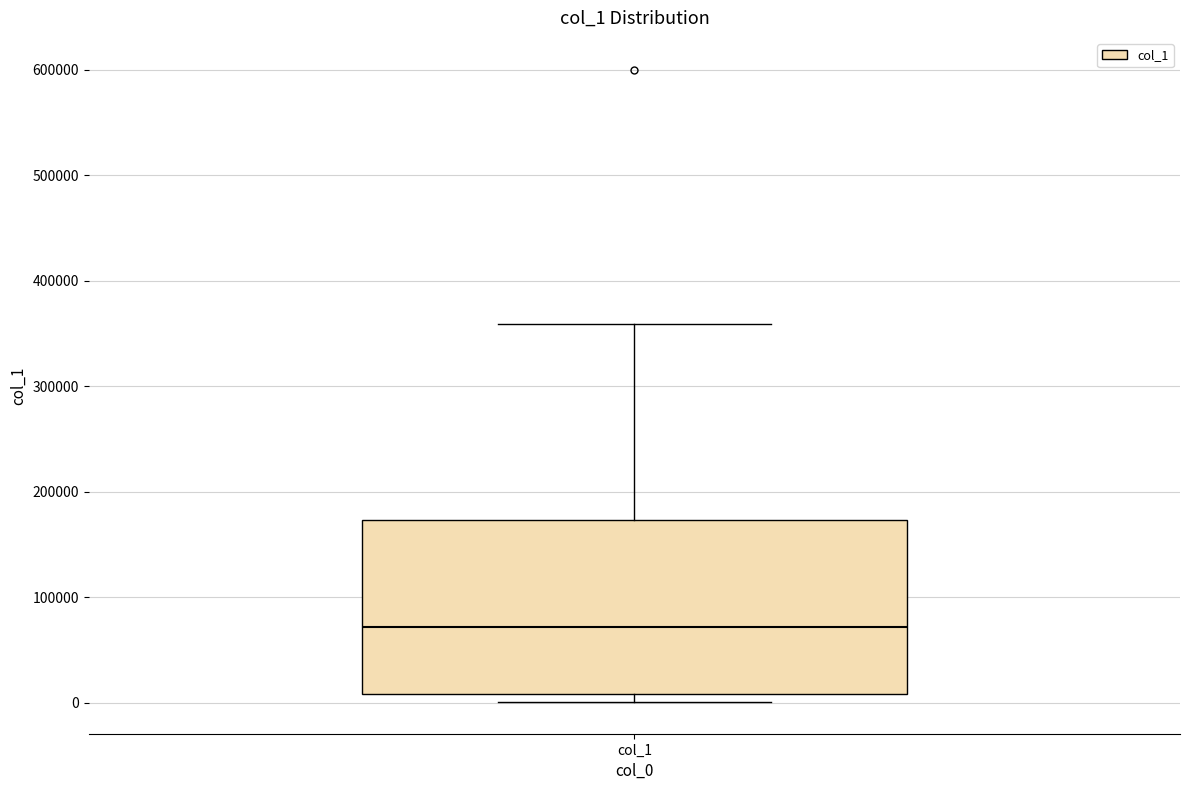

Read this box plot against the y-axis: the position of the median line, the range covered by the box, and the ends of both whiskers. The values are not printed on the chart, so give them approximately, as read against the axis.

median 70000, box 10000 to 170000, whiskers 0 to 360000